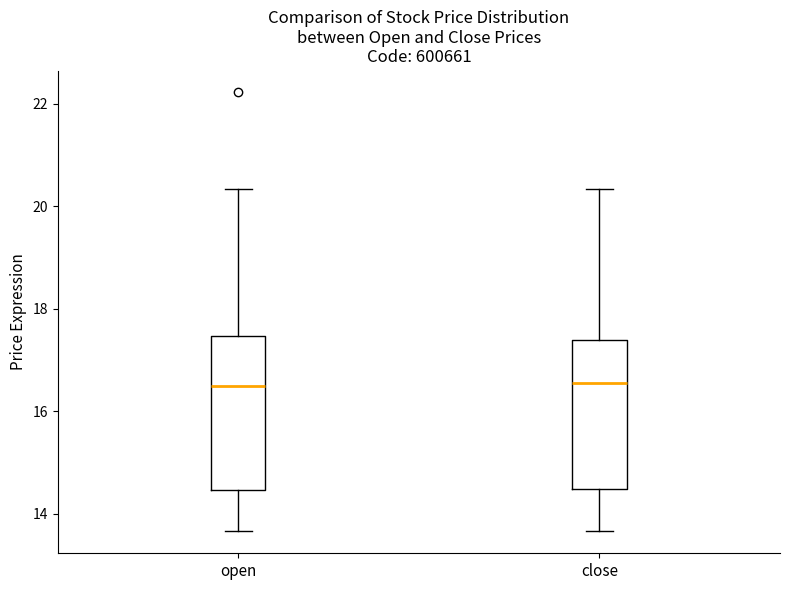

Reading left to right, transcribe this box plot: for each box, give where its median line is, the range the box spans, and where its two whiskers end, as read against the y-axis. The values are not printed on the chart, so give them approximately, as read against the axis.

open: median 16.4, box 14.4 to 17.4, whiskers 13.6 to 20.4
close: median 16.6, box 14.4 to 17.4, whiskers 13.6 to 20.4